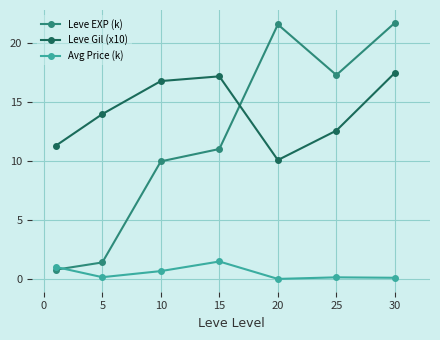

What is the value of the Leve EXP (k) point at the 4th from the left?

11.0